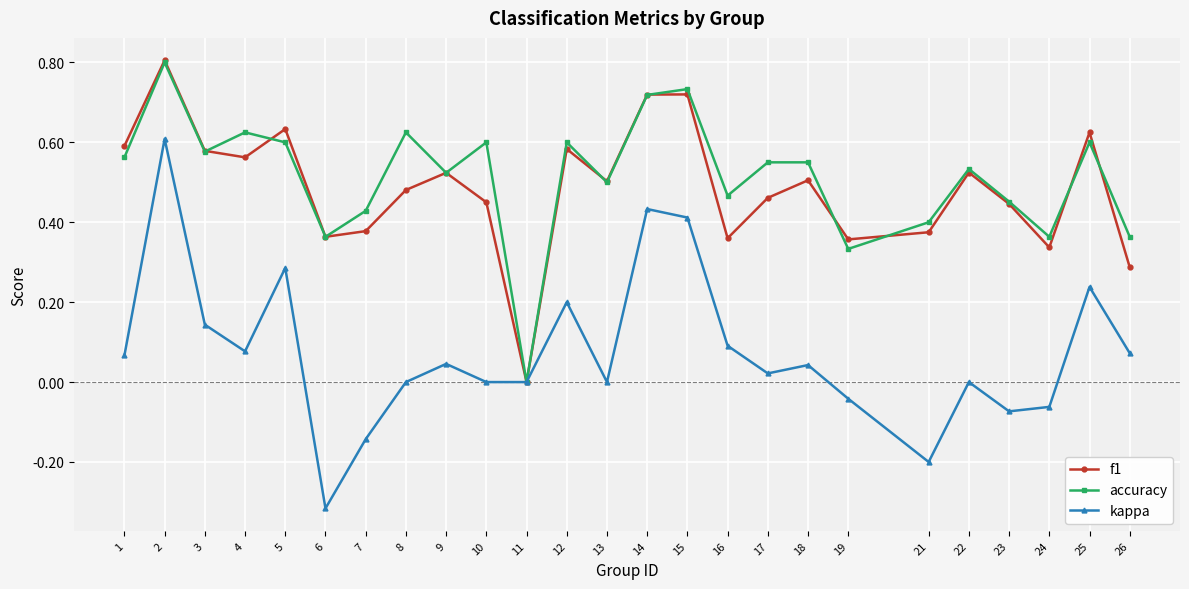

How many series are shown in this chart?

3